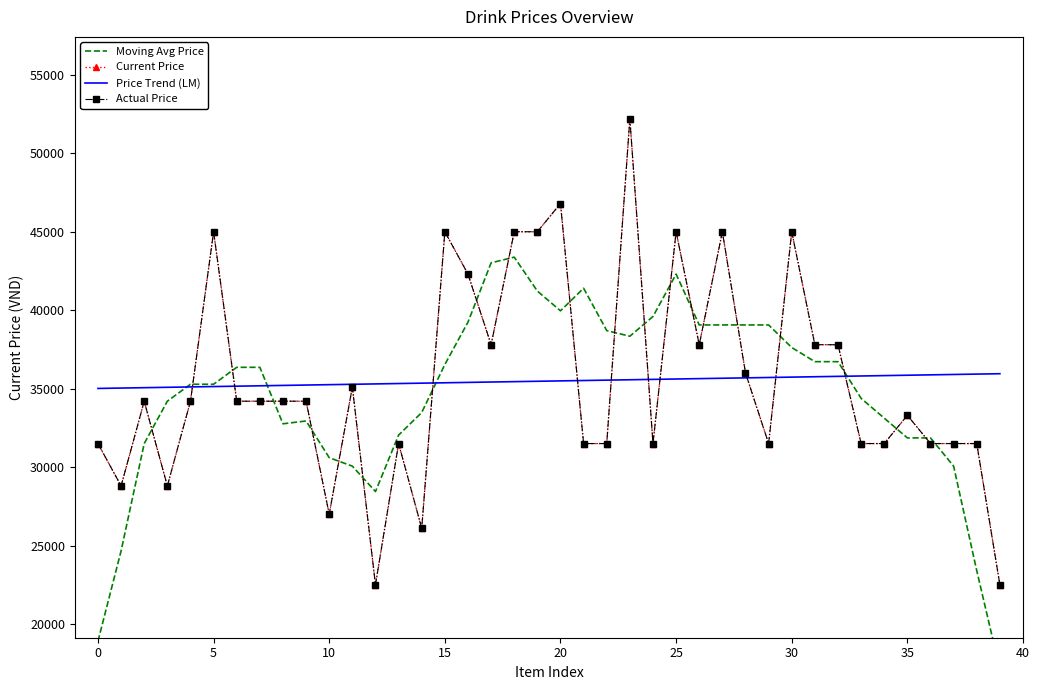

At which label does Price Trend (LM) first exceed 35494?

20